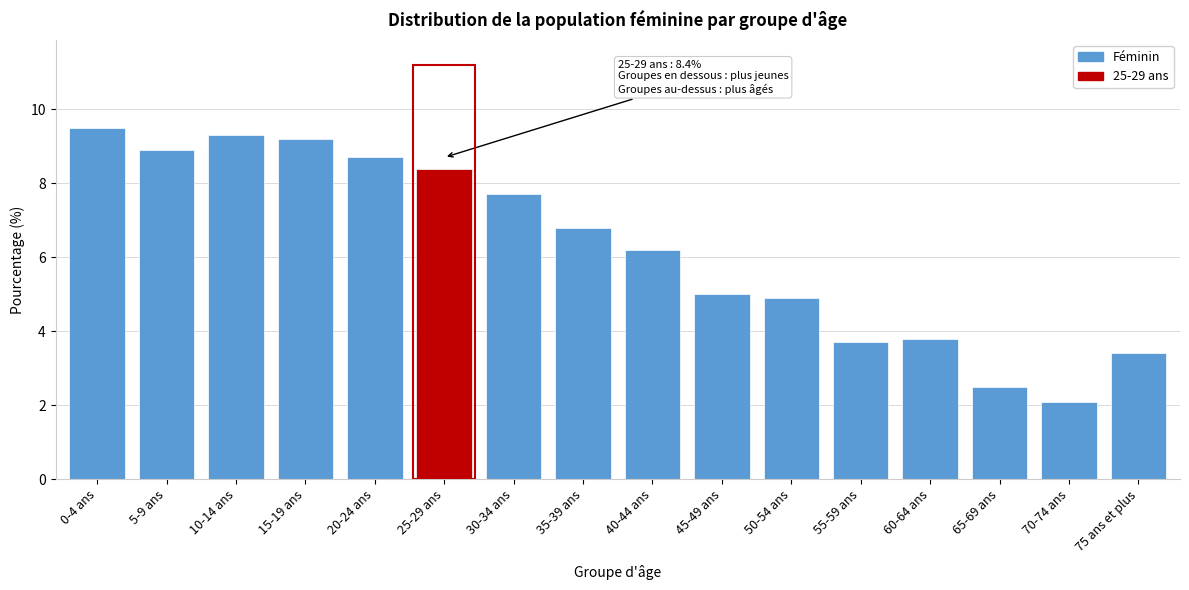

Reading left to right, extract all data points from this chart.

0-4 ans=9.5	5-9 ans=8.9	10-14 ans=9.3	15-19 ans=9.2	20-24 ans=8.7	25-29 ans=8.4	30-34 ans=7.7	35-39 ans=6.8	40-44 ans=6.2	45-49 ans=5.0	50-54 ans=4.9	55-59 ans=3.7	60-64 ans=3.8	65-69 ans=2.5	70-74 ans=2.1	75 ans et plus=3.4